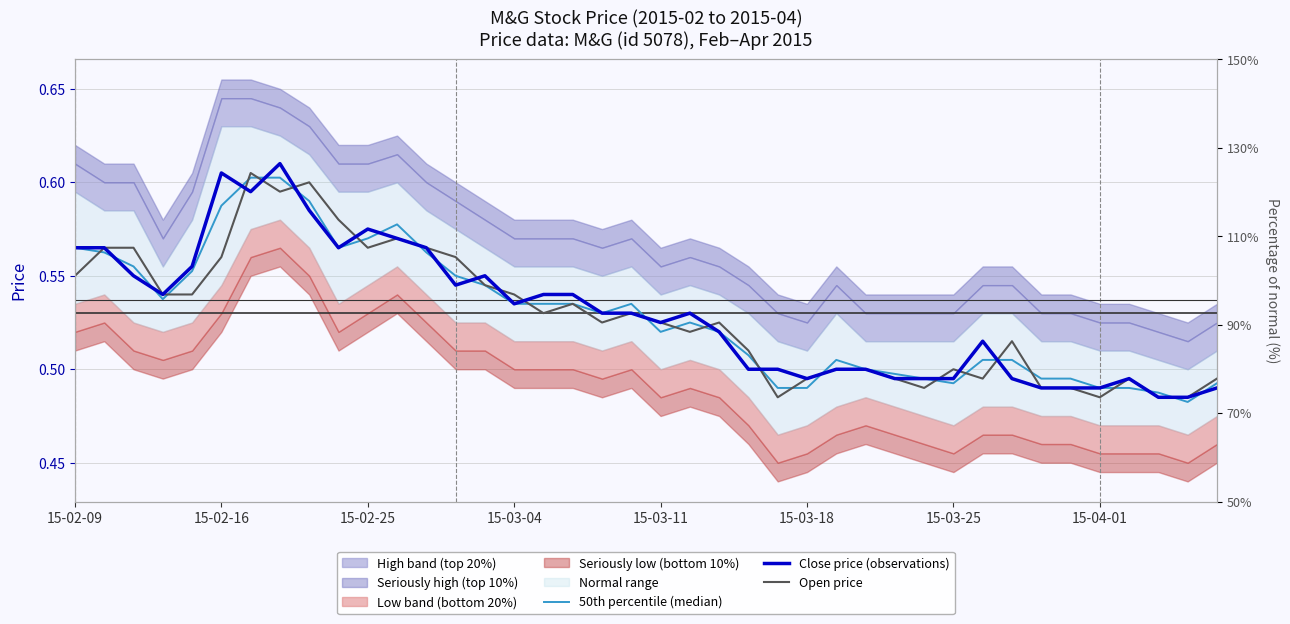

What is the sum of all Open price values?

21.1